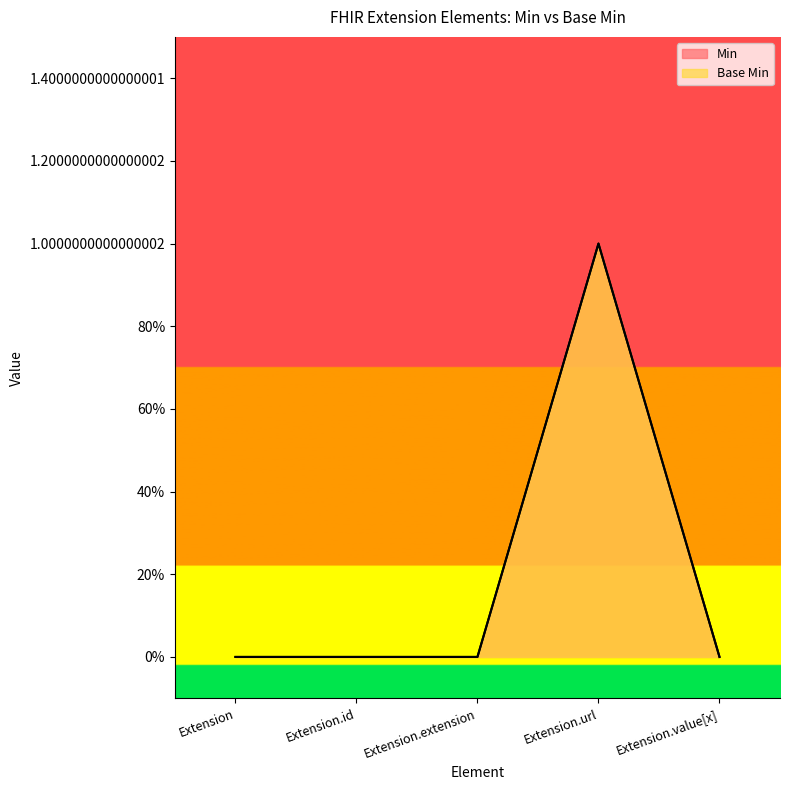

How many lines are shown in the chart?

2